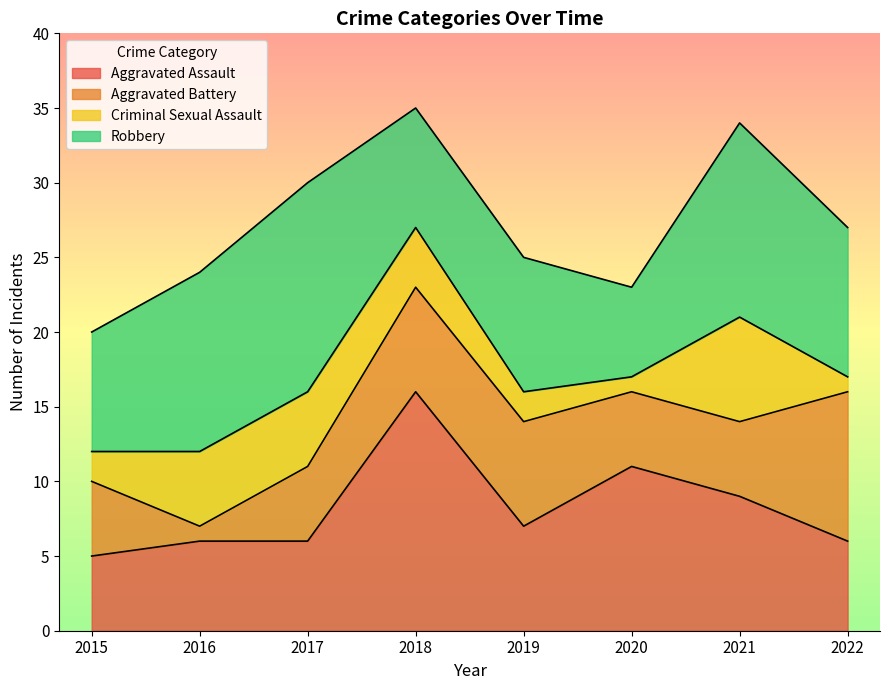

How many lines are shown in the chart?

4